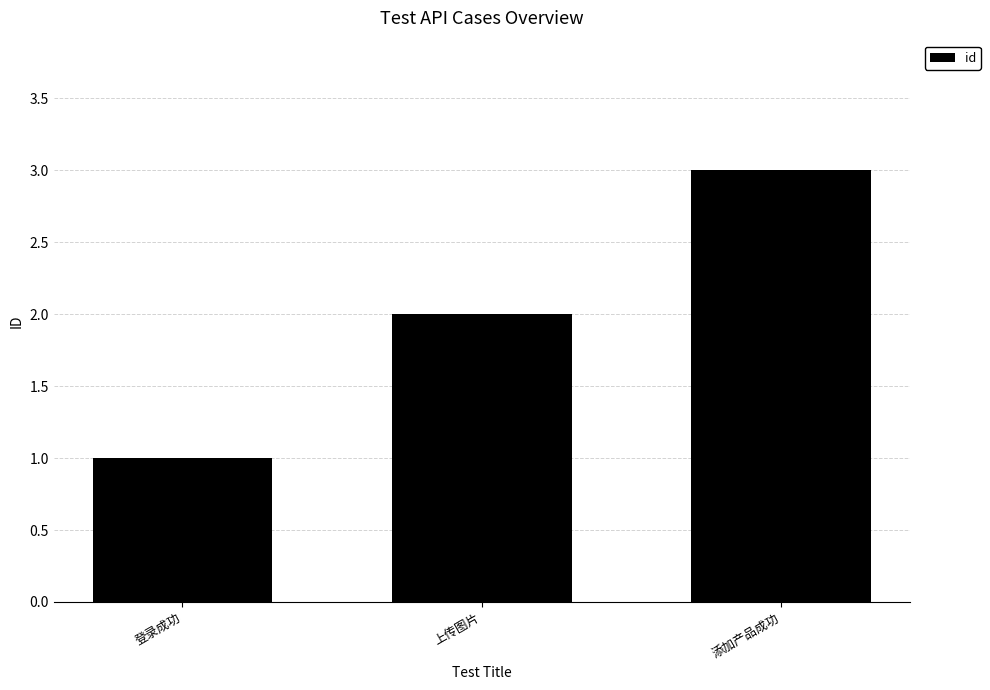

What is the approximate value at 添加产品成功?

3